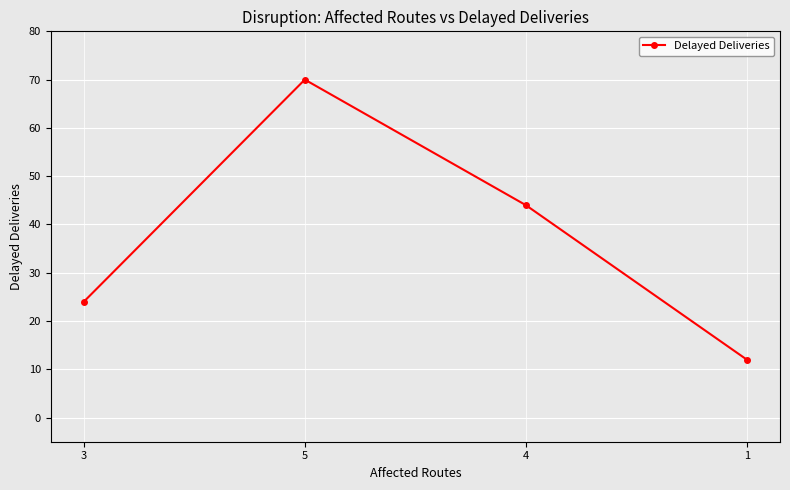

What is the ratio of the value at 3 to the value at 5?

0.3